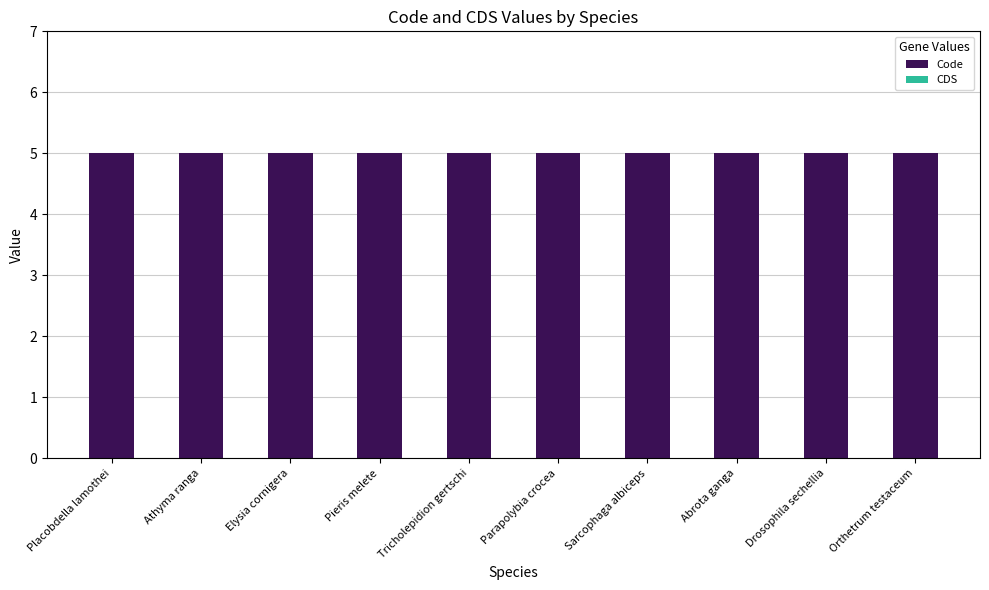

How many categories are shown in the chart?

10